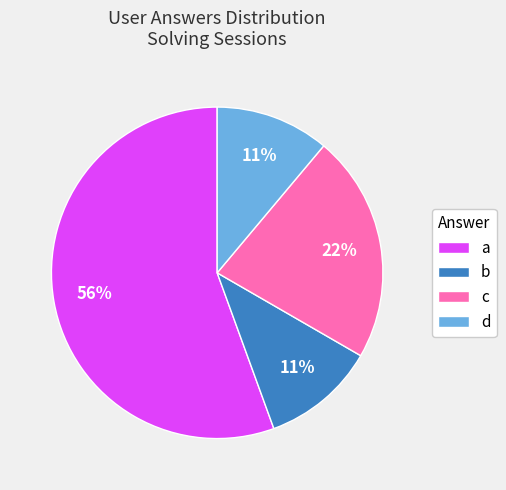

Is it true that b is 23% of the pie?

False